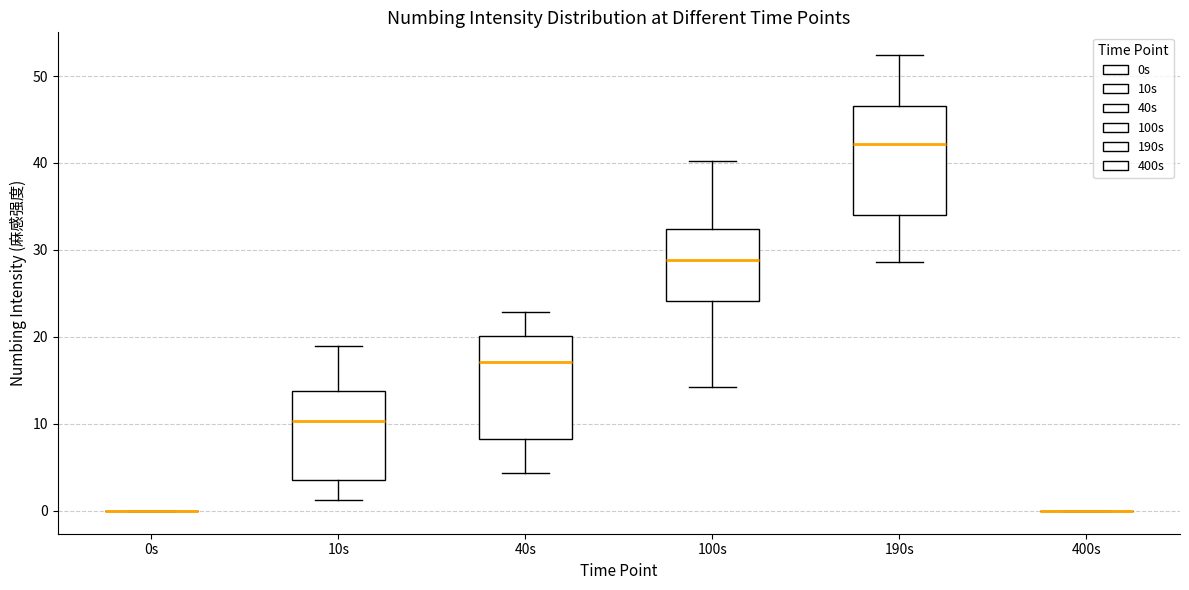

Reading left to right, read every box against the y-axis: the position of its median line, the range the box covers, and the ends of its whiskers. The values are not printed on the chart, so give them approximately, as read against the axis.

0s: box collapsed to a line at 0, whiskers 0 to 0
10s: median 10, box 4 to 14, whiskers 1 to 19
40s: median 17, box 8 to 20, whiskers 4 to 23
100s: median 29, box 24 to 32, whiskers 14 to 40
190s: median 42, box 34 to 47, whiskers 29 to 52
400s: box collapsed to a line at 0, whiskers 0 to 0